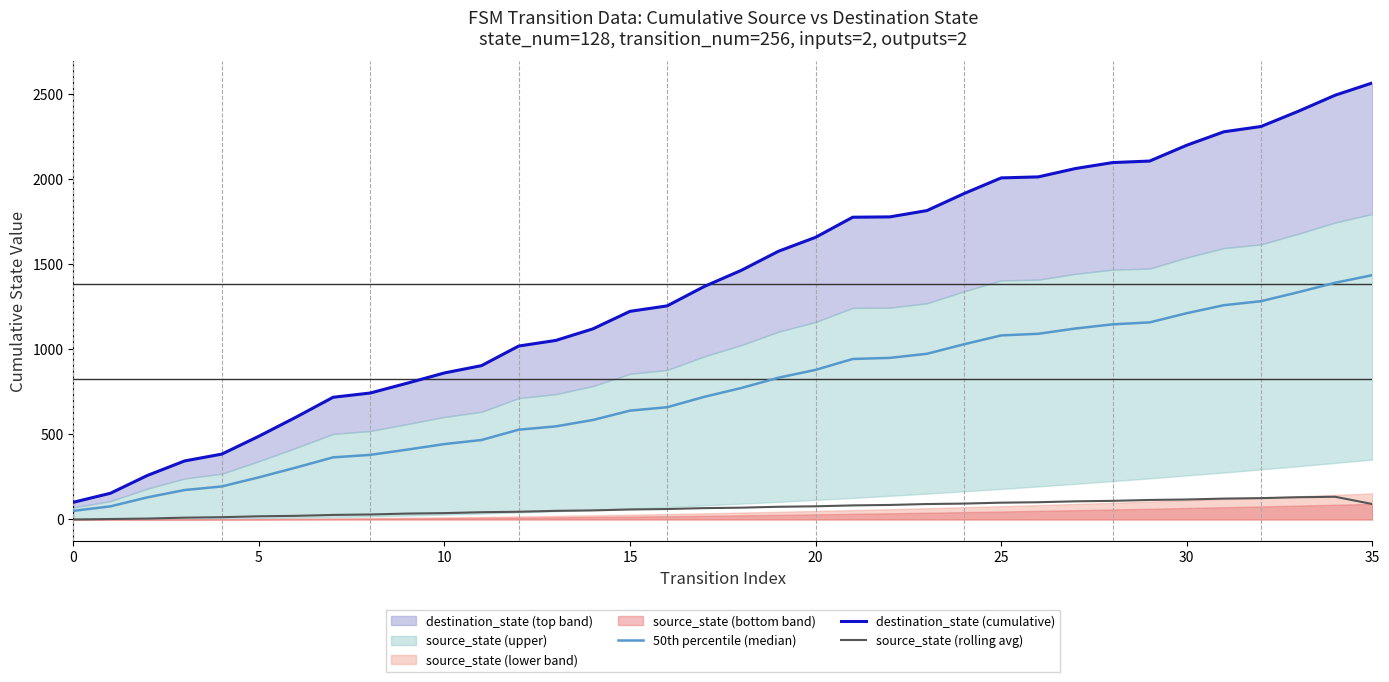

Which series has the widest spread of values?

destination_state (cumulative)